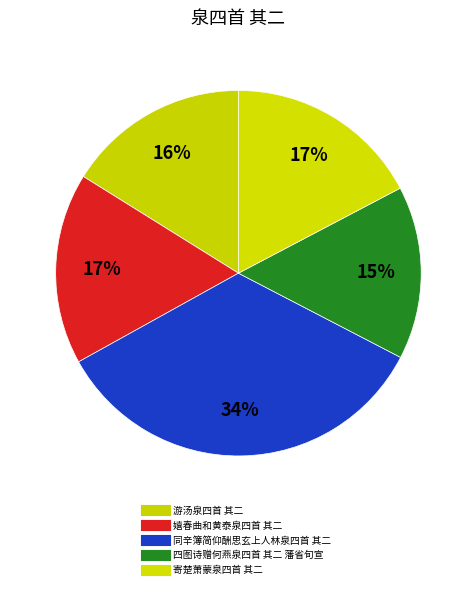

What percentage is the 同辛簿简仰酬思玄上人林泉四首 其二 slice, to the nearest percent?

34%